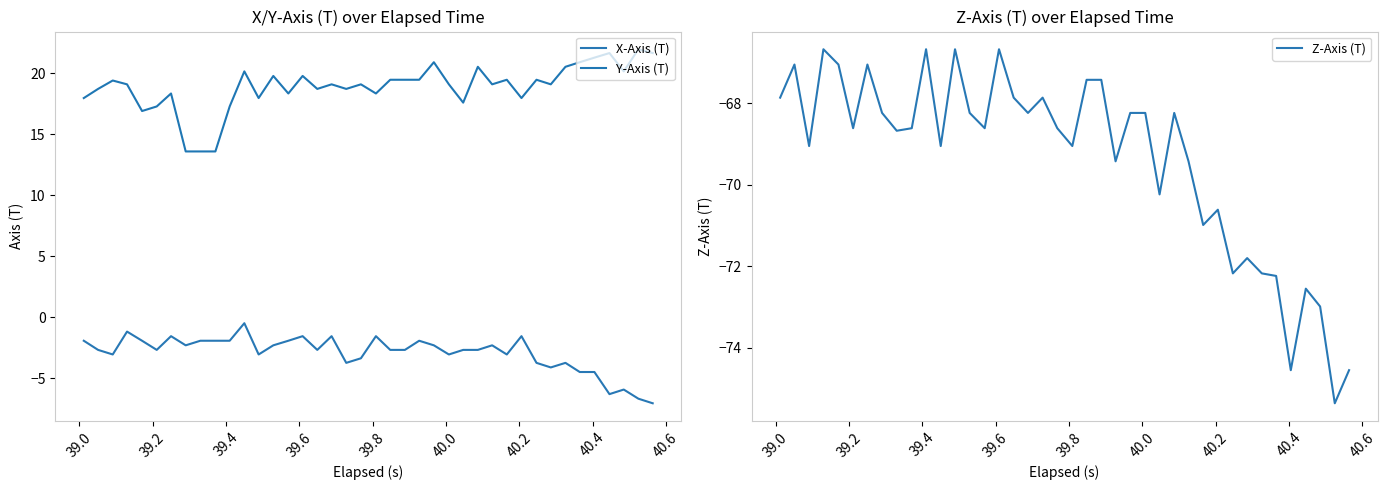

What is the minimum value for Z-Axis (T)?

-75.4